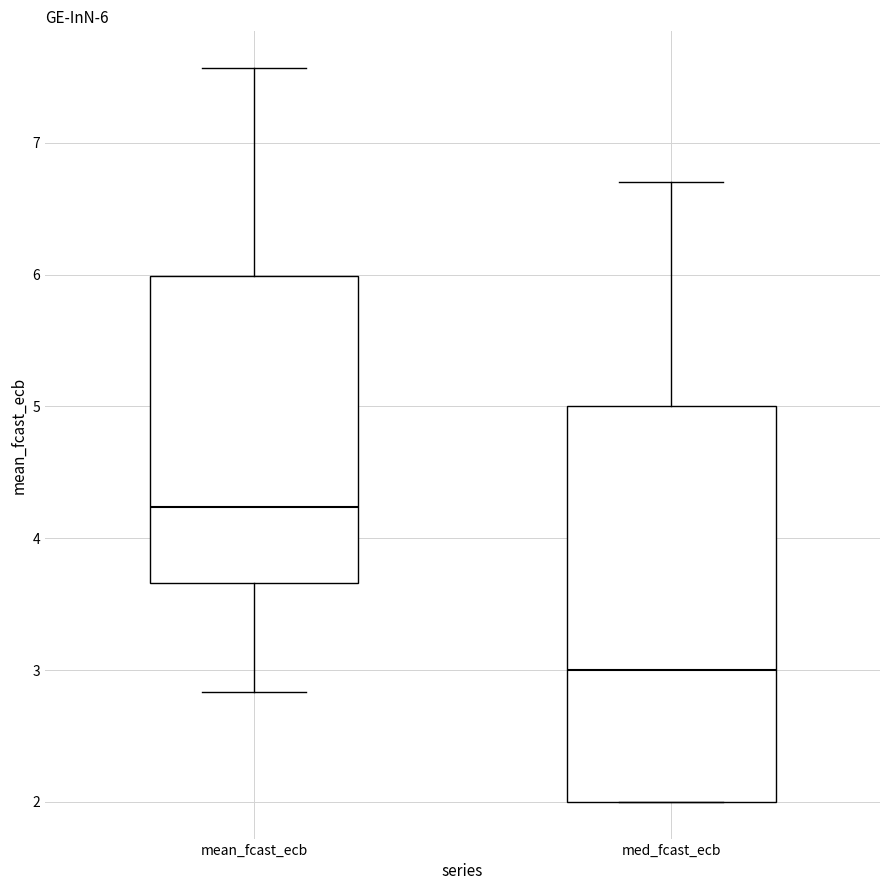

Which box's median line is the lowest?

med_fcast_ecb